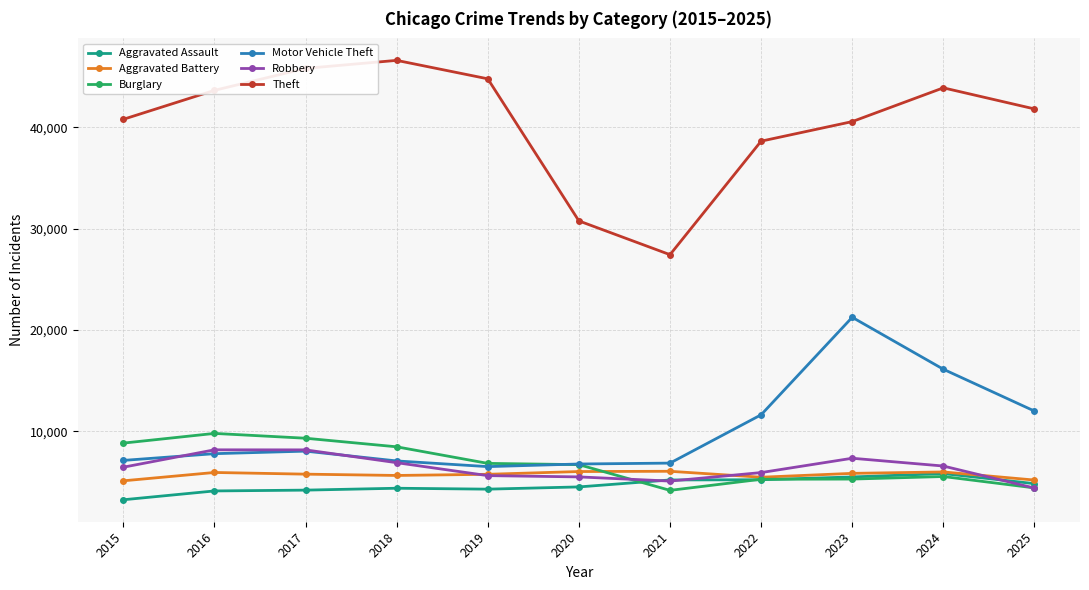

Which label corresponds to the smallest value in the chart?

2015